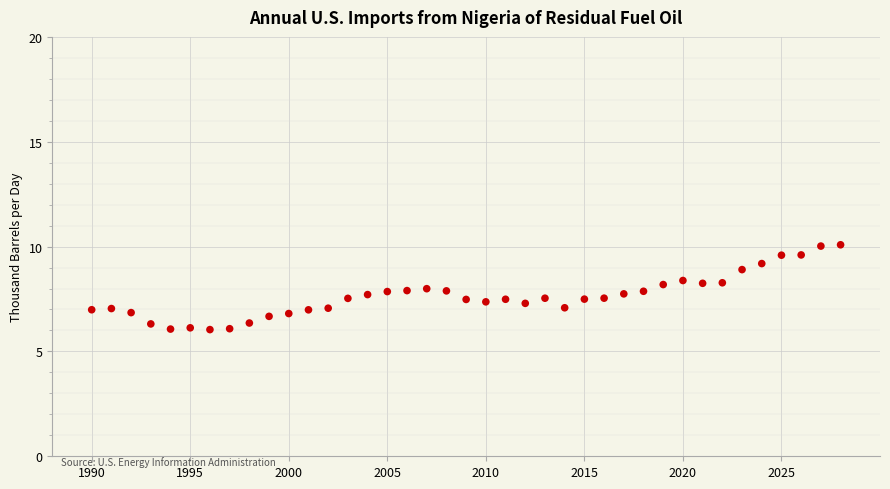

What is the range of Y values (max minus min)?

4.0